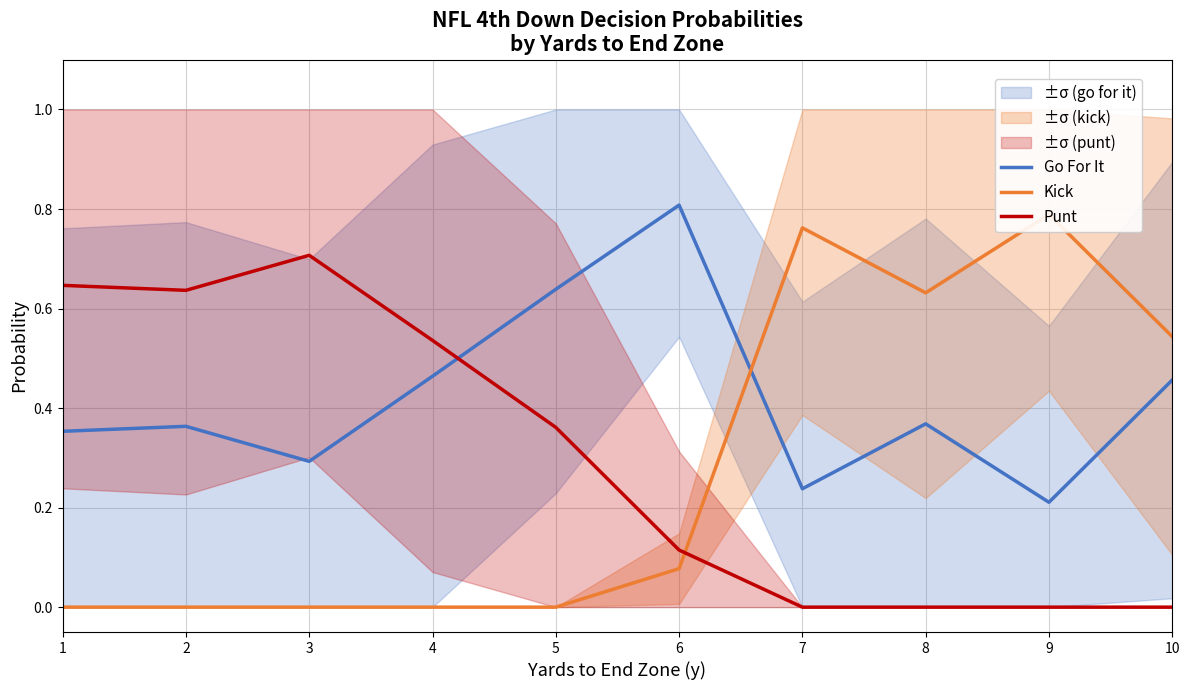

Where is the first local maximum for Punt?

3